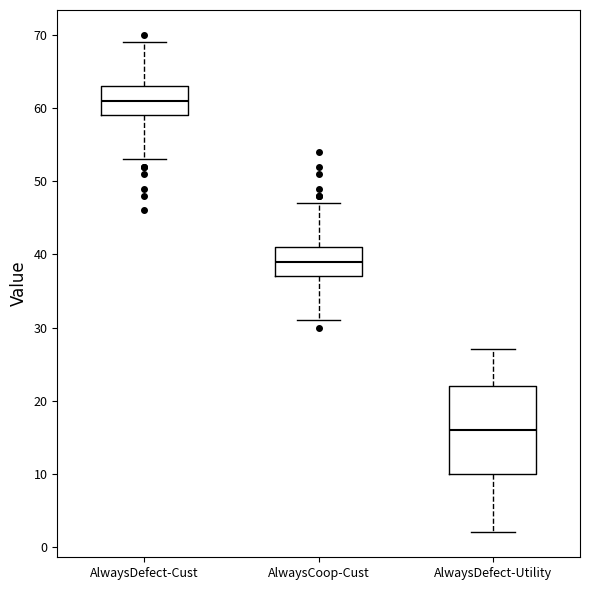

Comparing the boxes themselves (not the whiskers), which one is the tallest?

AlwaysDefect-Utility